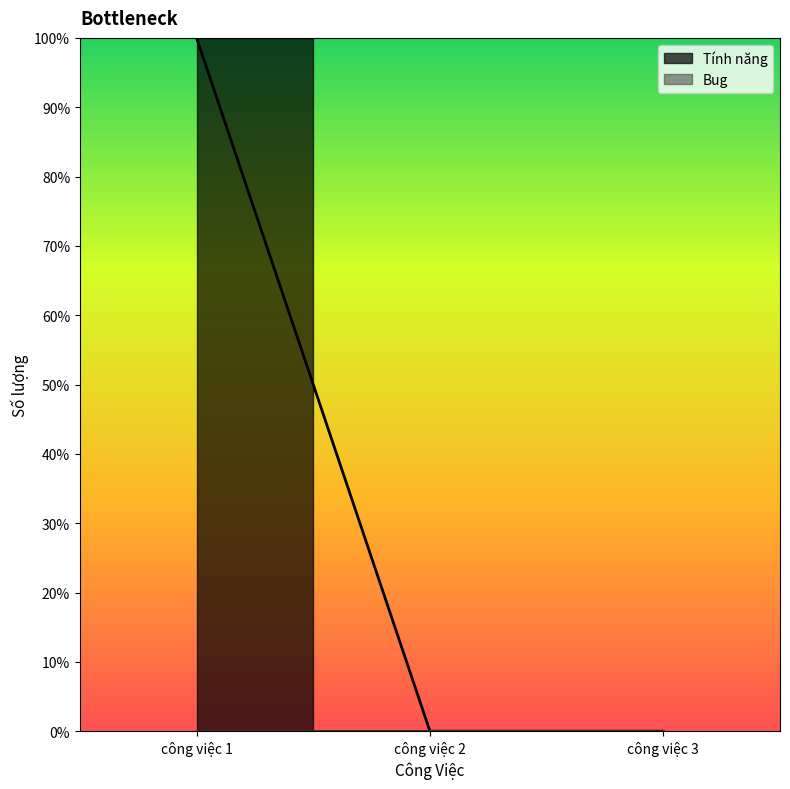

Rank the categories by value from lowest to highest.

công việc 2, công việc 3, công việc 1